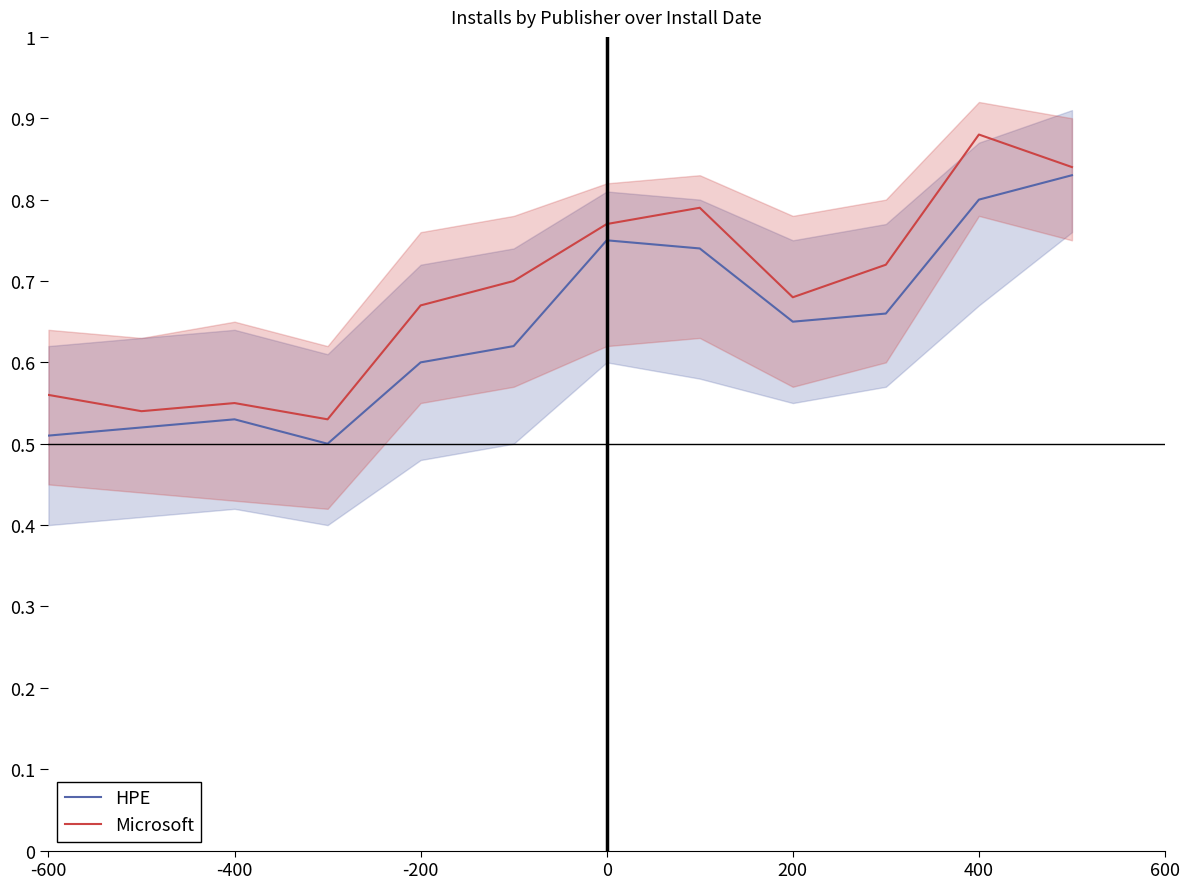

What is the highest value of the Microsoft series?

0.9